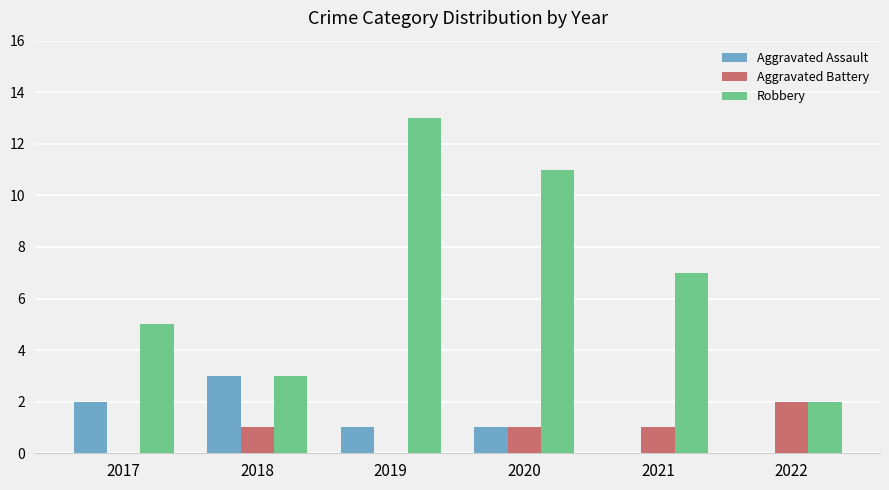

Reading right to left, transcribe all the data shown in this chart.

Aggravated Assault: 2022=0	2021=0	2020=1	2019=1	2018=3	2017=2
Aggravated Battery: 2022=2	2021=1	2020=1	2019=0	2018=1	2017=0
Robbery: 2022=2	2021=7	2020=11	2019=13	2018=3	2017=5